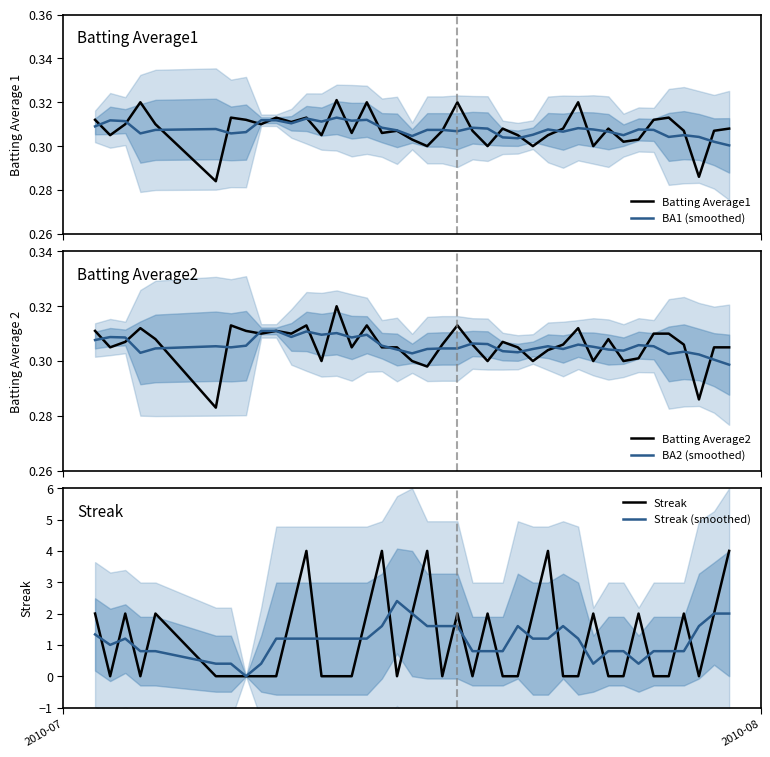

What is the highest value of the Streak (smoothed) series?

2.4